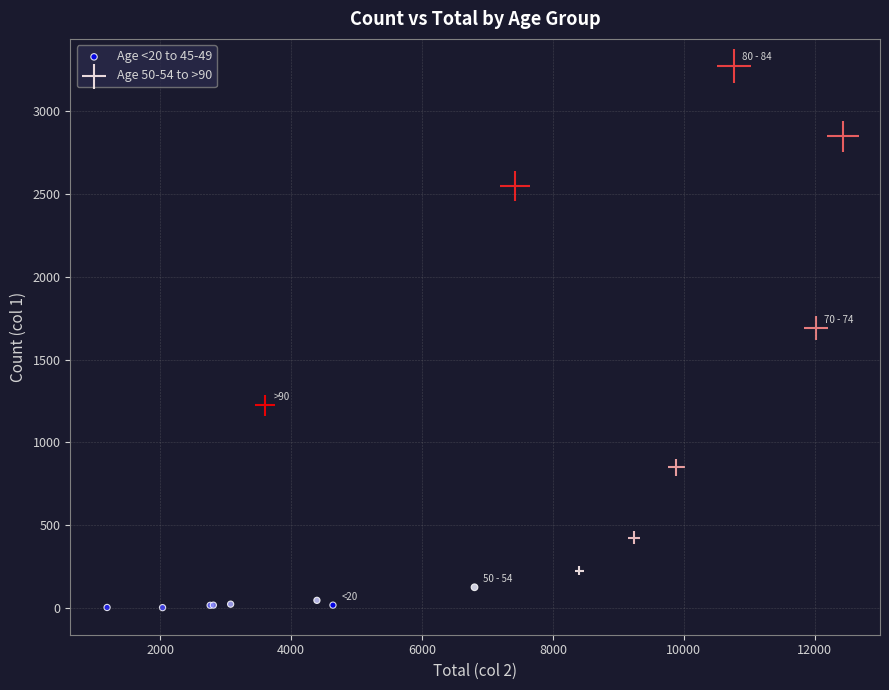

Which series contains the highest Y value?

Age 50-54 to >90